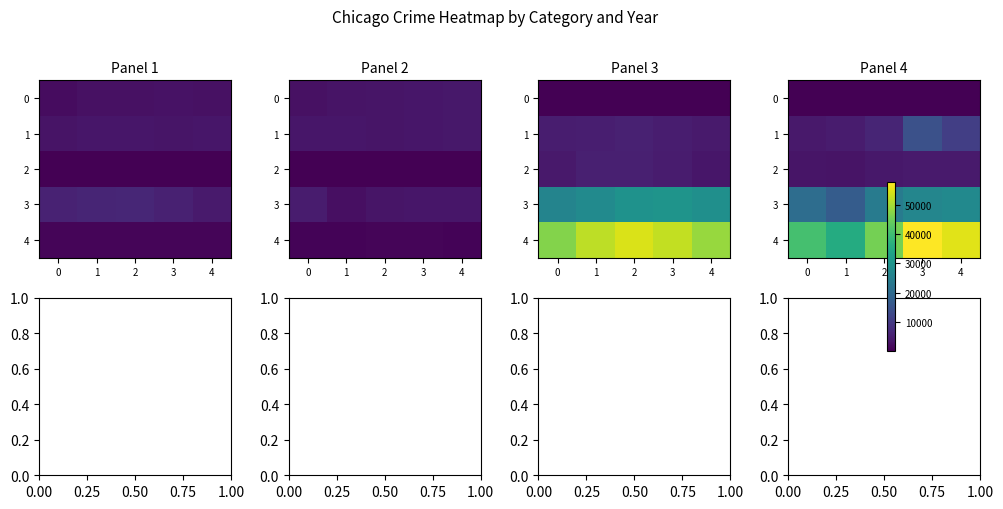

What is the difference between the 4 values at 4 and 1?

19566